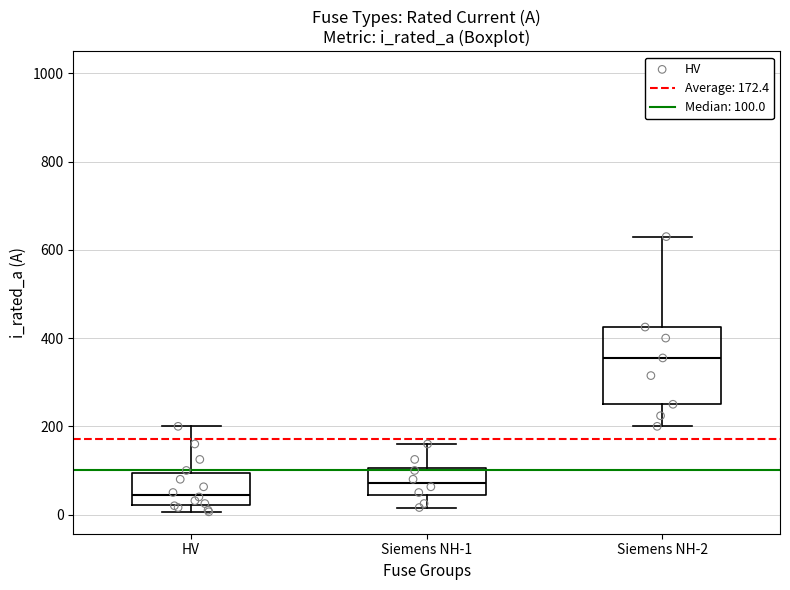

Reading left to right, read every box against the y-axis: the position of its median line, the range the box covers, and the ends of its whiskers. The values are not printed on the chart, so give them approximately, as read against the axis.

HV: median 40, box 20 to 100, whiskers 0 to 200
Siemens NH-1: median 80, box 40 to 100, whiskers 20 to 160
Siemens NH-2: median 360, box 260 to 420, whiskers 200 to 640